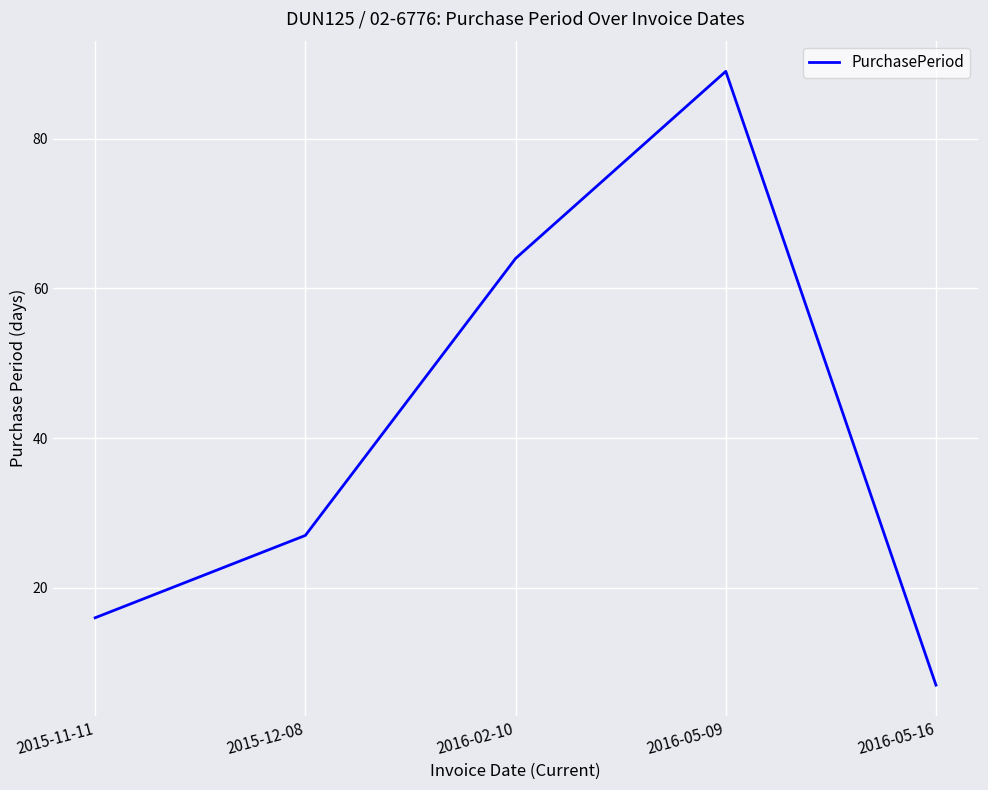

At which label is the value closest to 48?

2016-02-10